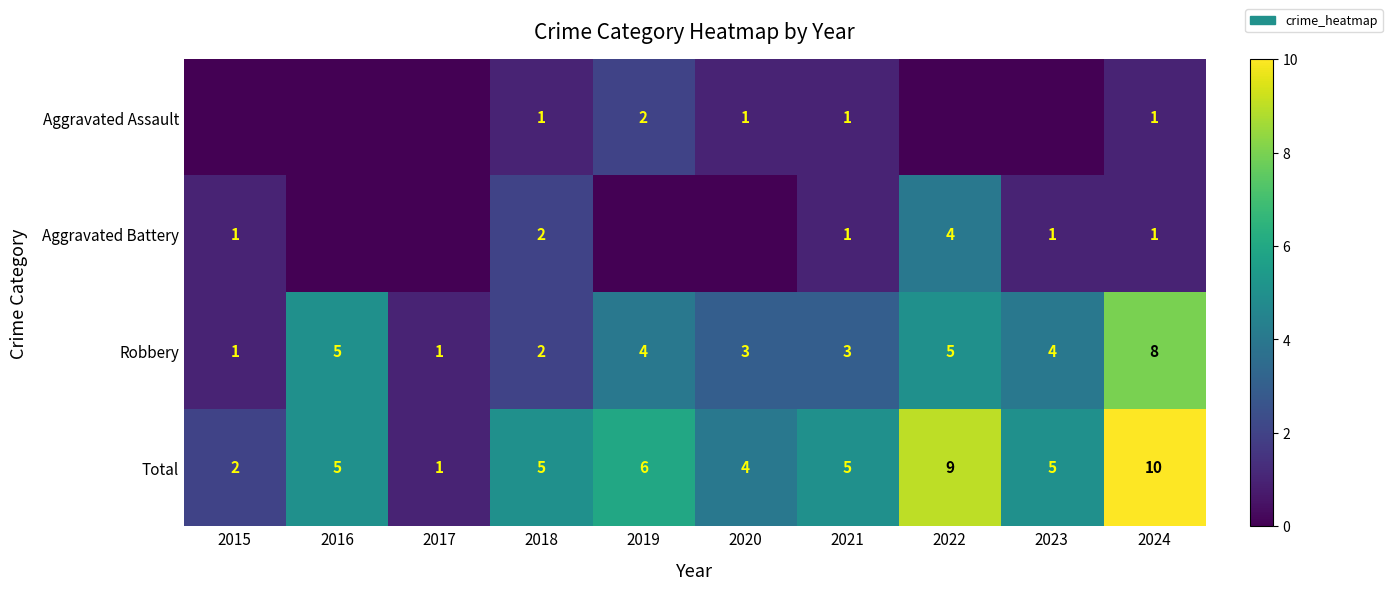

At which label does Total reach its peak?

2024